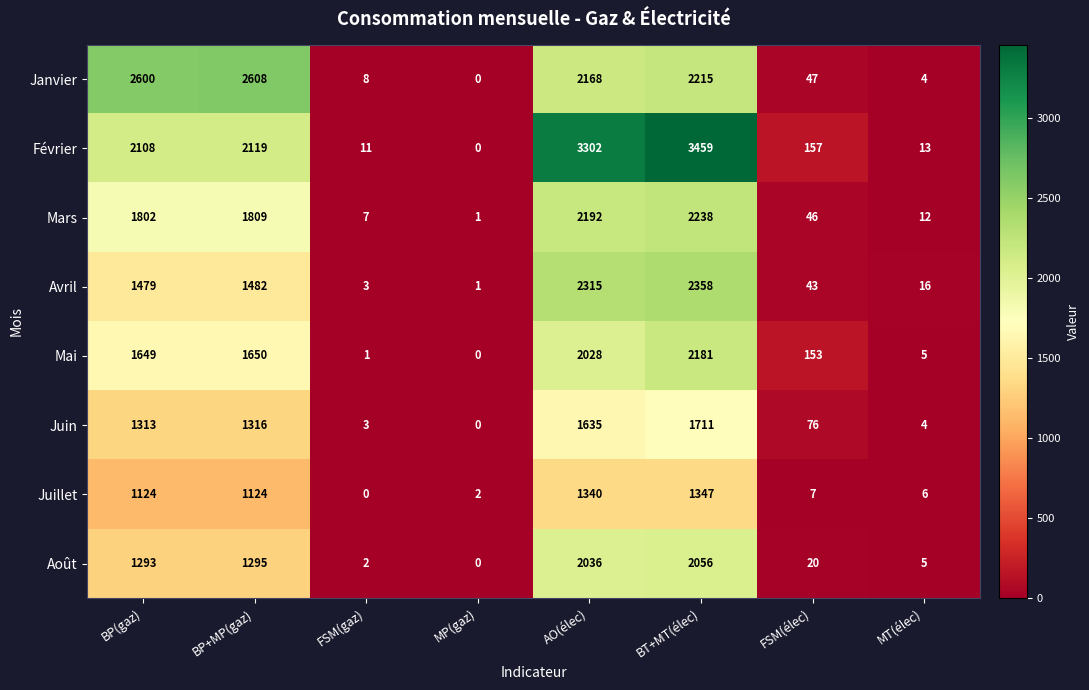

What is the difference between the highest and lowest values at MT(élec)?

12